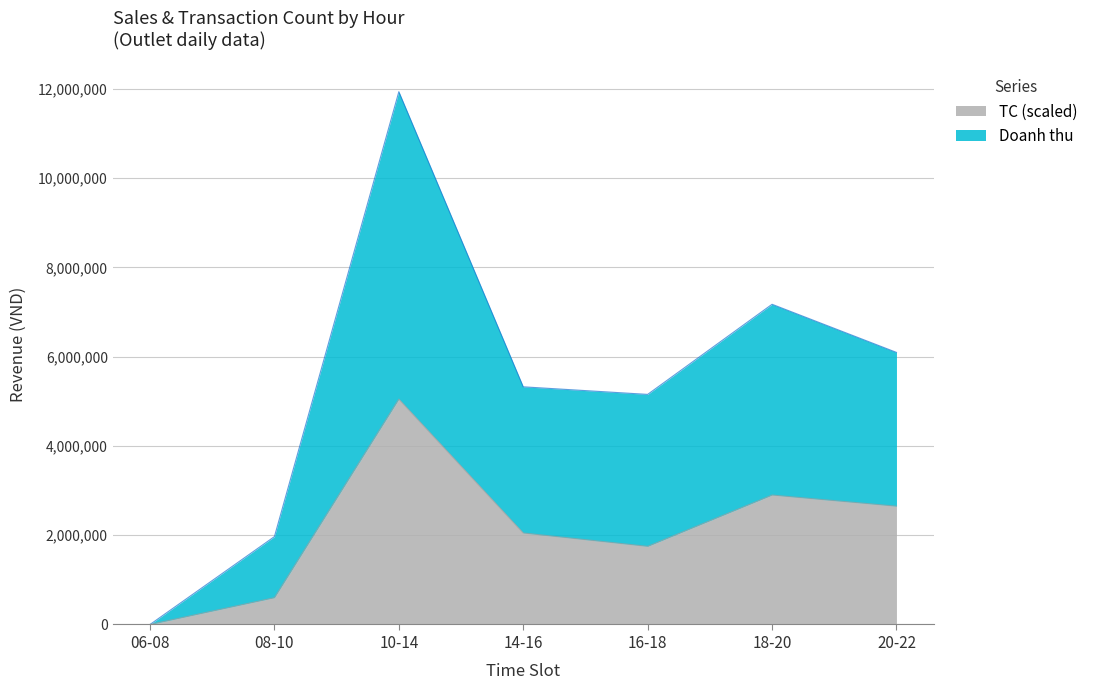

How many values in the Doanh thu series exceed 5325029?

3